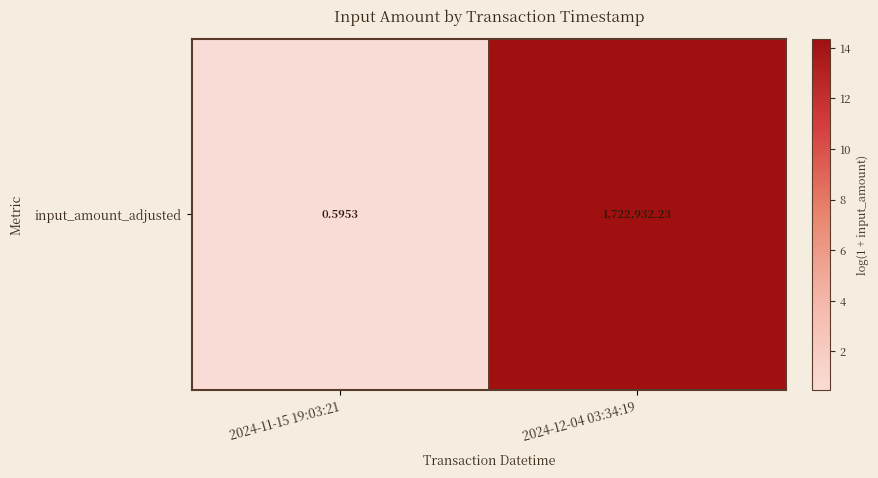

Reading left to right, list all the values displayed in this chart.

2024-11-15 19:03:21=0.5	2024-12-04 03:34:19=14.4